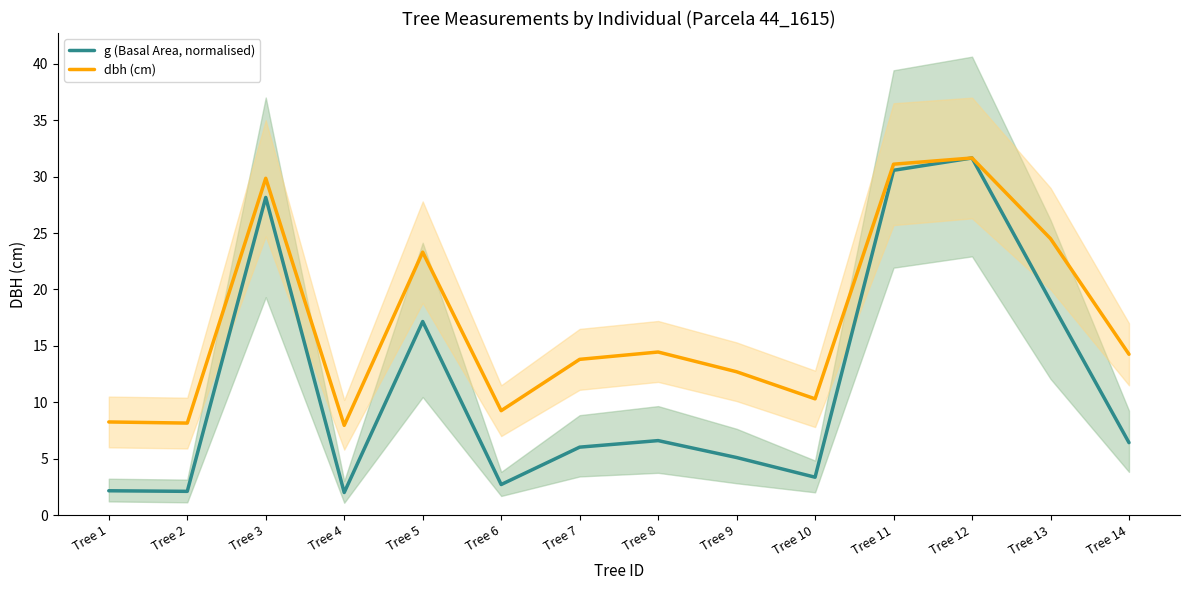

List the series in order of their overall mean, lowest first.

g (Basal Area, normalised), dbh (cm)